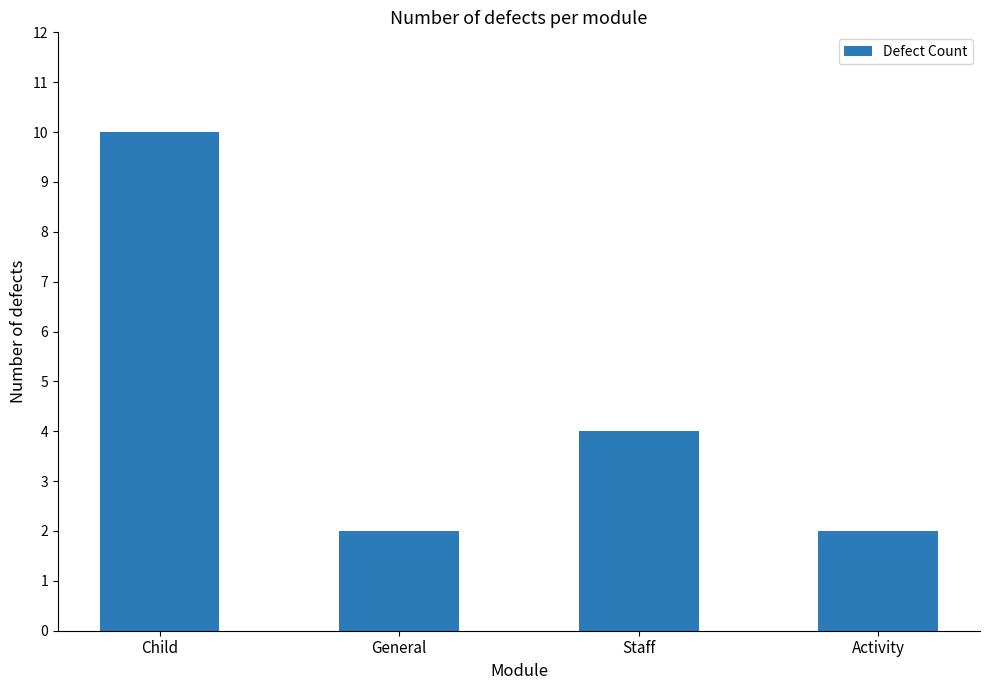

What is the label of the 3rd bar from the right?

General